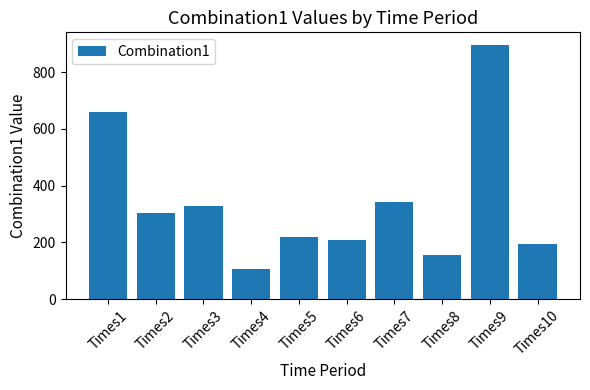

What is the ratio of the value at Times10 to the value at Times3?

0.6